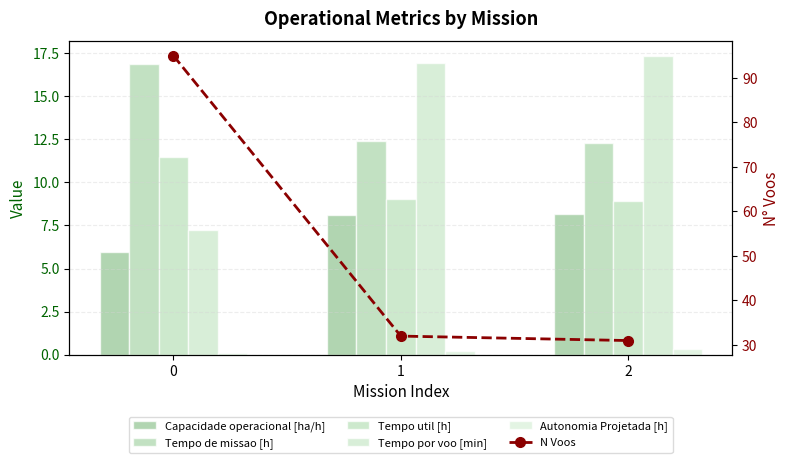

Does the chart contain stacked bars?

No